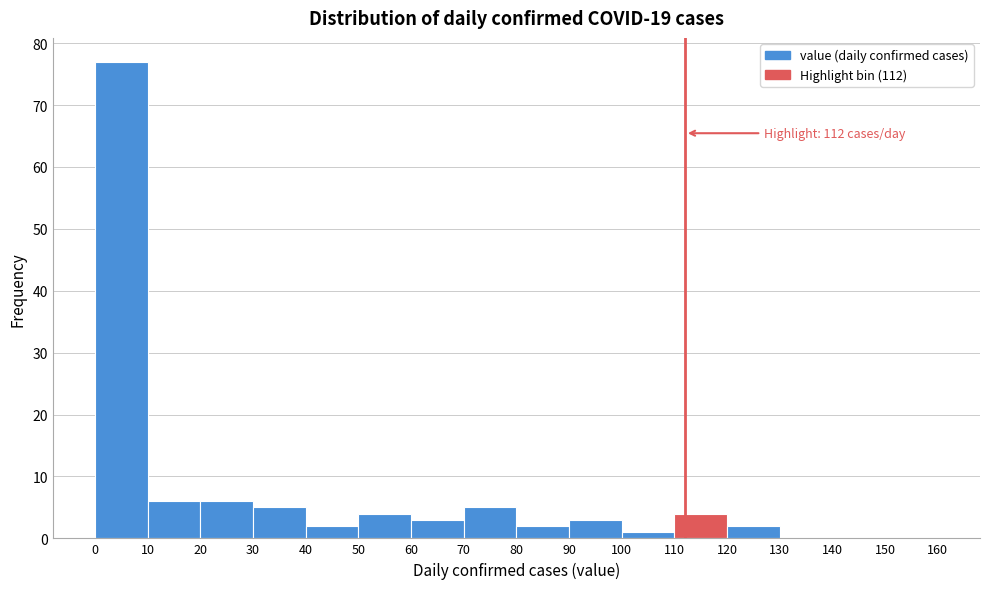

Which range on the x-axis has the tallest bar?

0 to 10